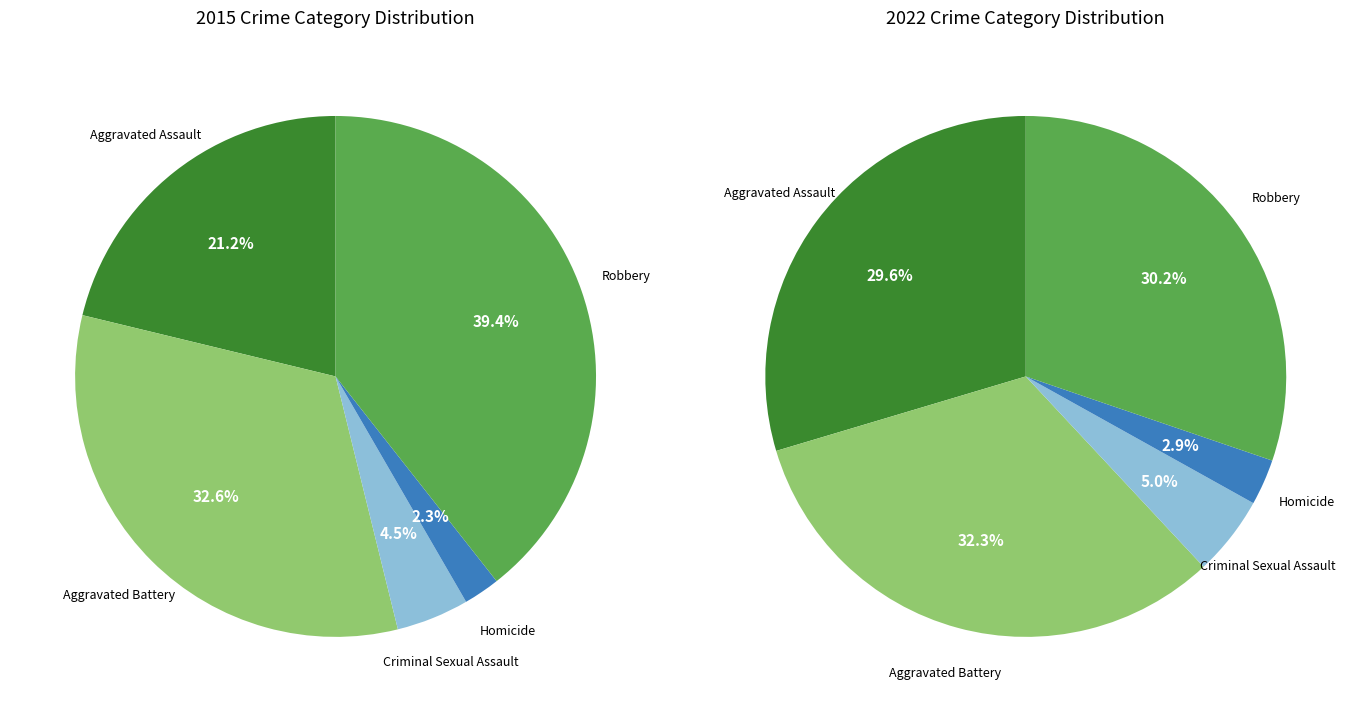

How many segments does this pie chart have?

5